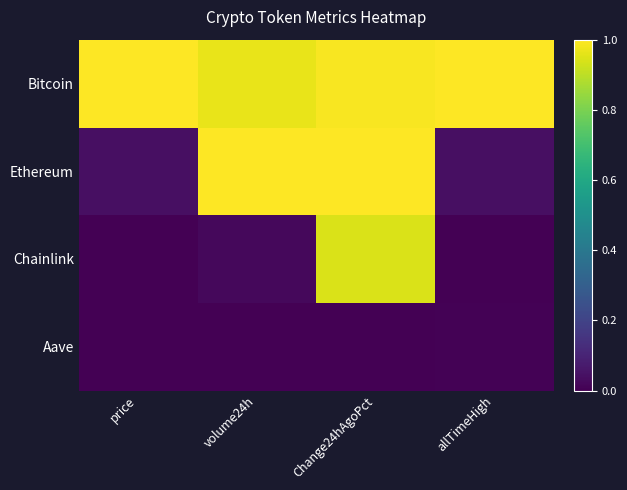

What is the spread (max minus min) of values at price?

1.0